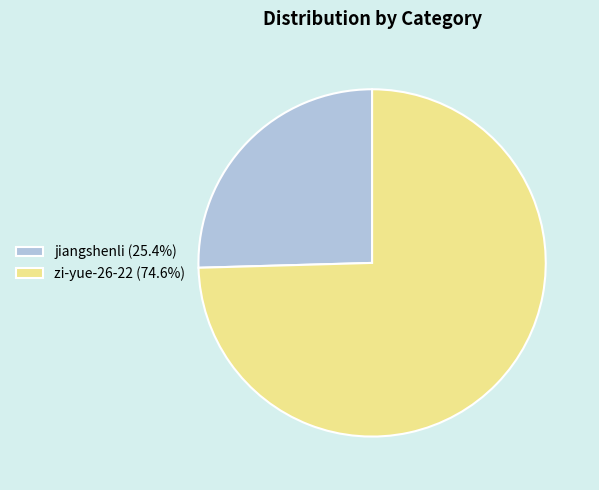

Between jiangshenli and zi-yue-26-22, which is larger?

zi-yue-26-22